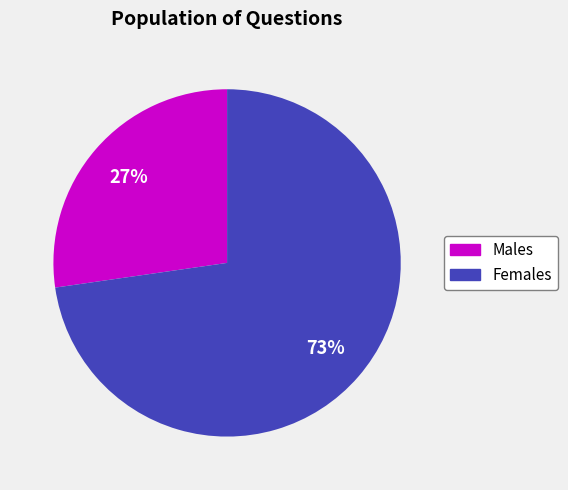

To the nearest percent, what is the average slice percentage?

50%